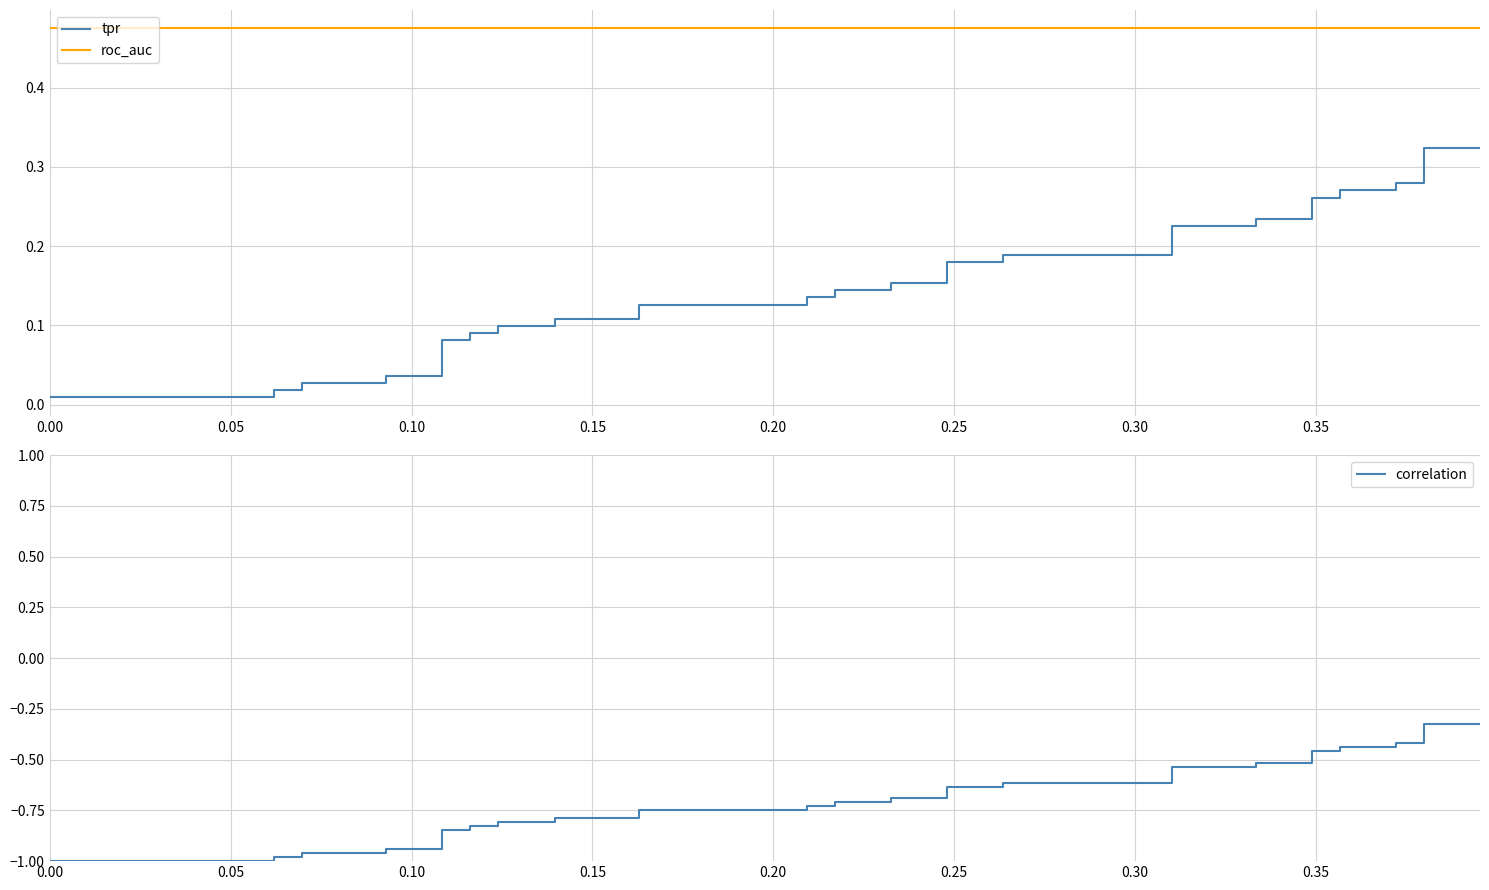

True or false: roc_auc has a value of 0.5 at 0.35.

True